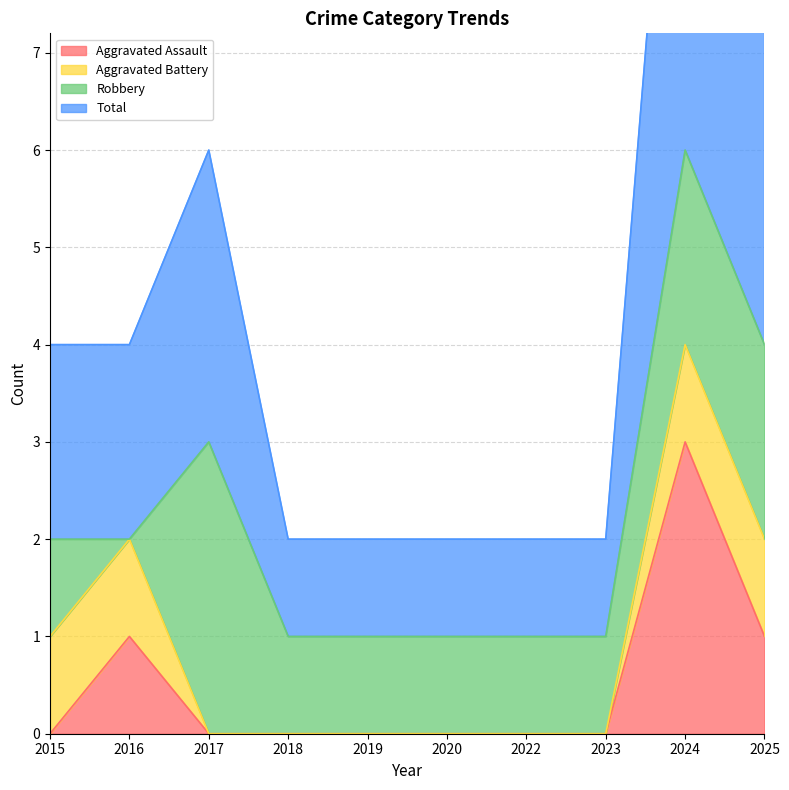

What is the difference between the Total values at 2018 and 2016?

1